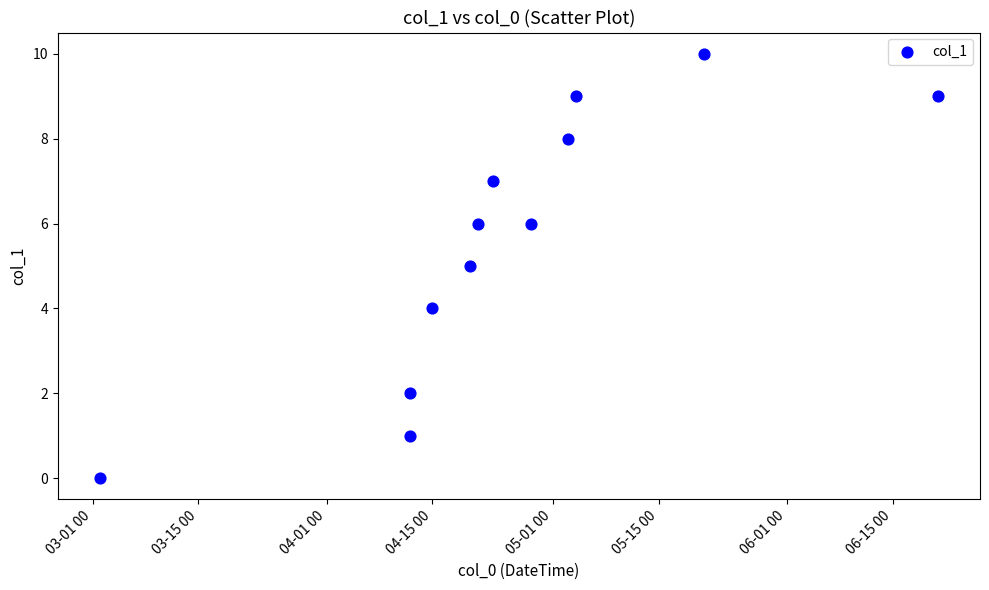

What is the range of Y values (max minus min)?

10